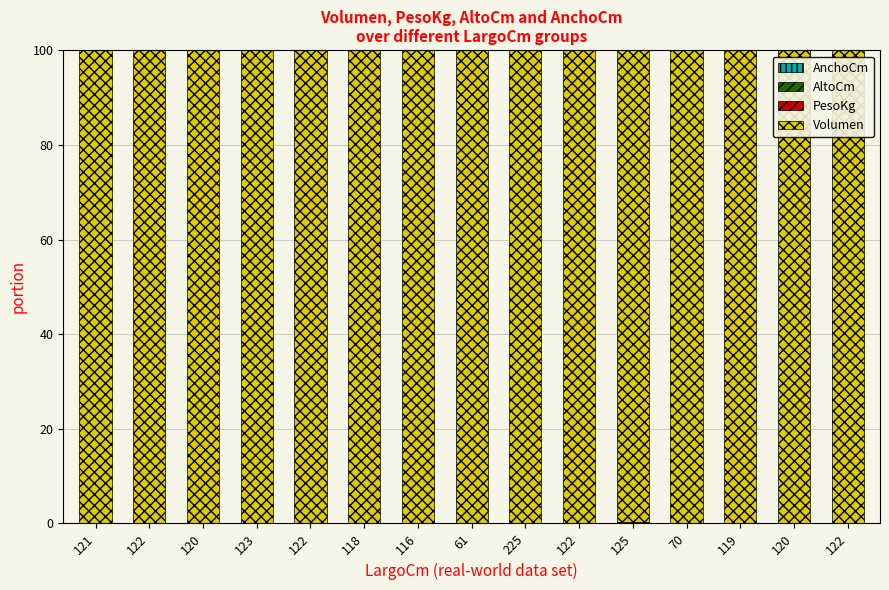

Count the number of data series in this chart.

4